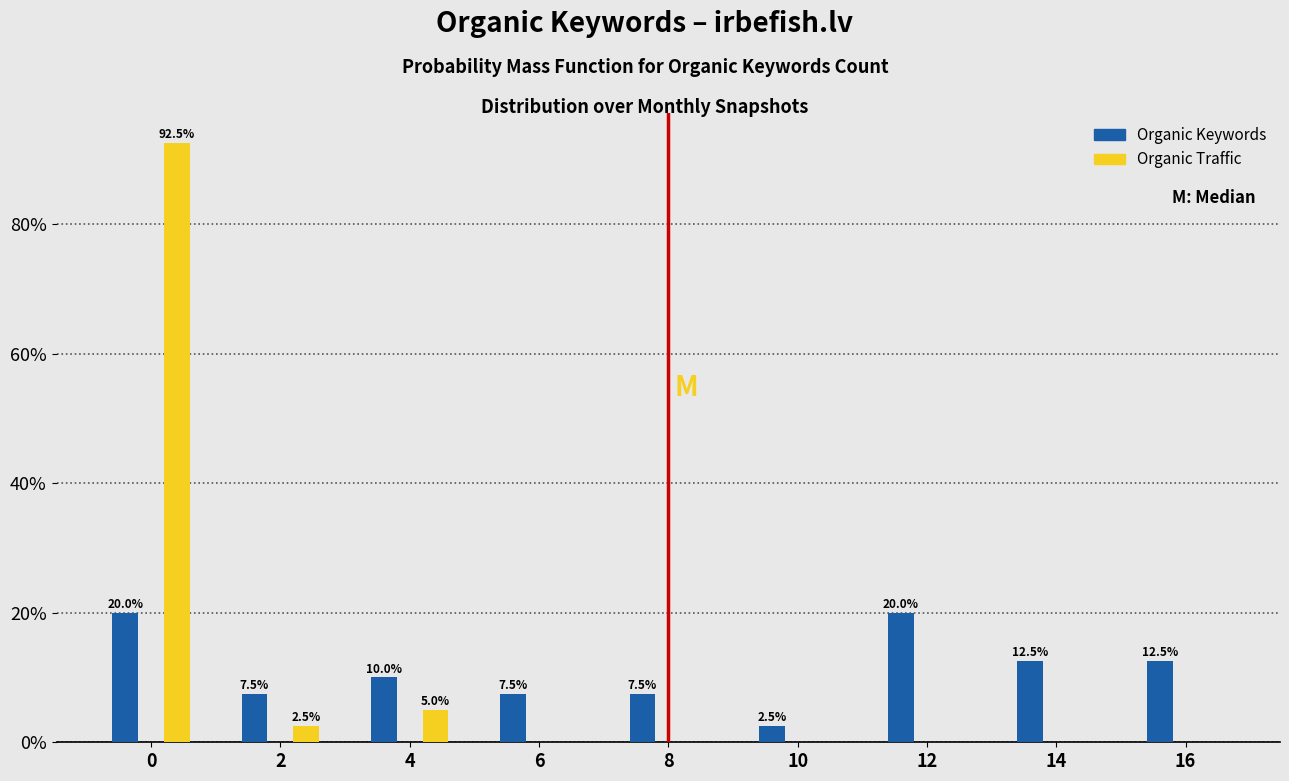

Reading left to right, what are all the values shown in this chart?

Organic Keywords: 0=20.0	2=7.5	4=10.0	6=7.5	8=7.5	10=2.5	12=20.0	14=12.5	16=12.5
Organic Traffic: 0=92.5	2=2.5	4=5.0	6=0.0	8=0.0	10=0.0	12=0.0	14=0.0	16=0.0